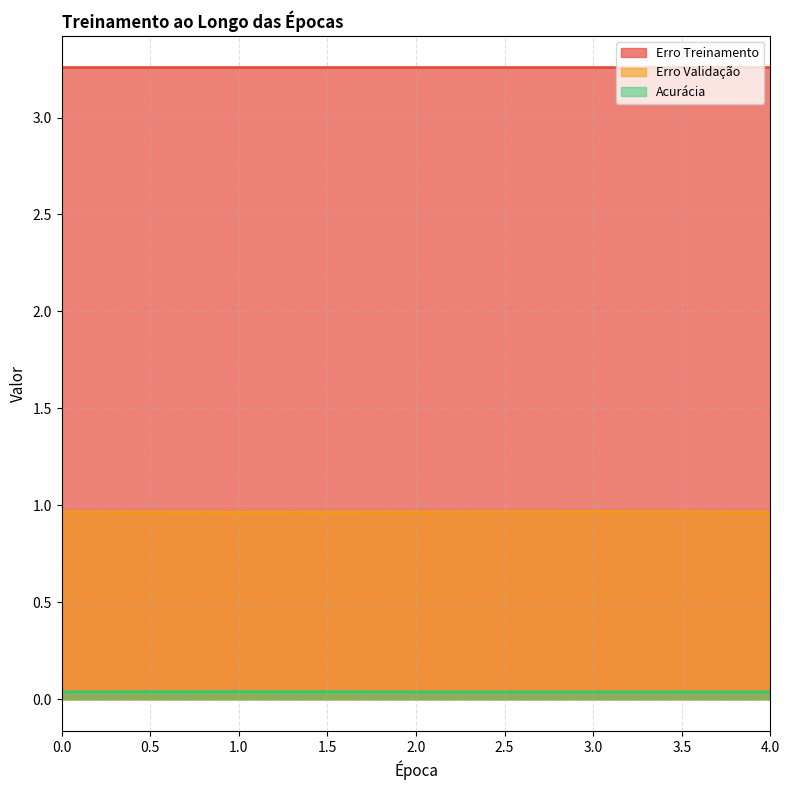

Reading right to left, transcribe all the data shown in this chart.

Erro Treinamento: 4=3.3	3=3.3	2=3.3	1=3.3	0=3.3
Erro Validação: 4=1.0	3=1.0	2=1.0	1=1.0	0=1.0
Acurácia: 4=0.0	3=0.0	2=0.0	1=0.0	0=0.0